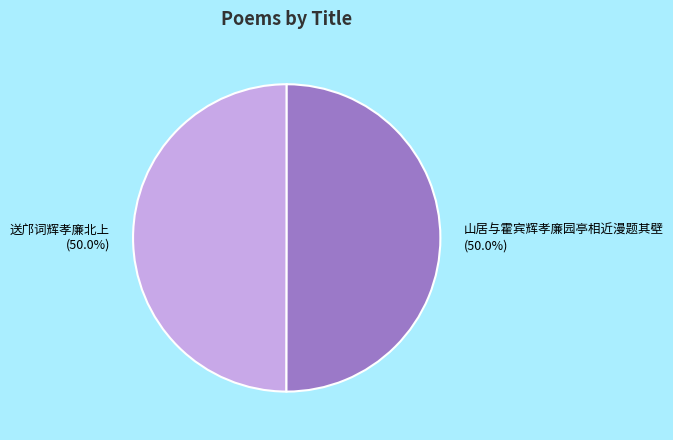

What is the ratio of the value at 送邝词辉孝廉北上 (50.0%) to the value at 山居与霍宾辉孝廉园亭相近漫题其壁 (50.0%)?

1.0